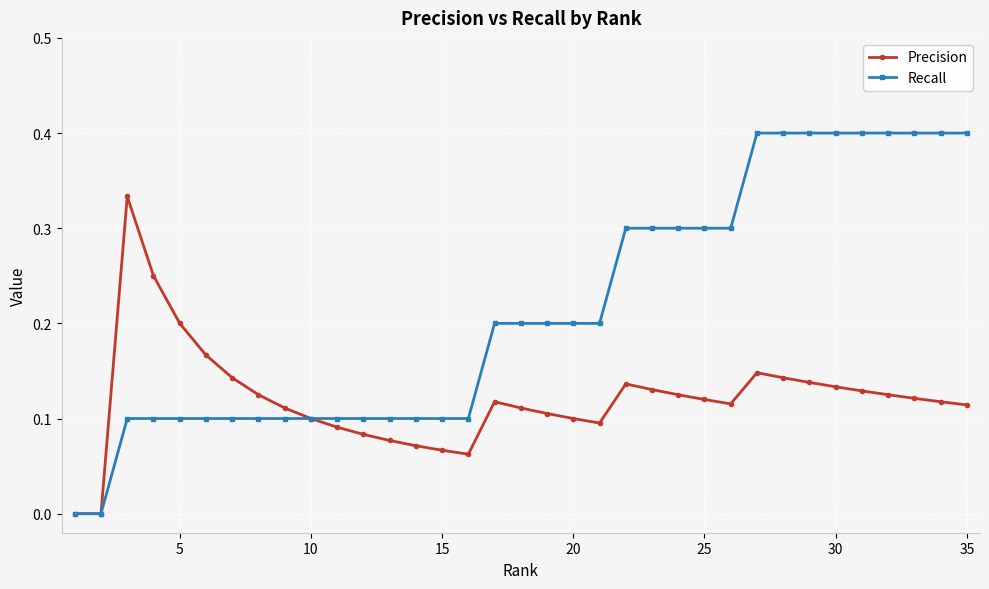

Is this an area chart (filled region under the line)?

No